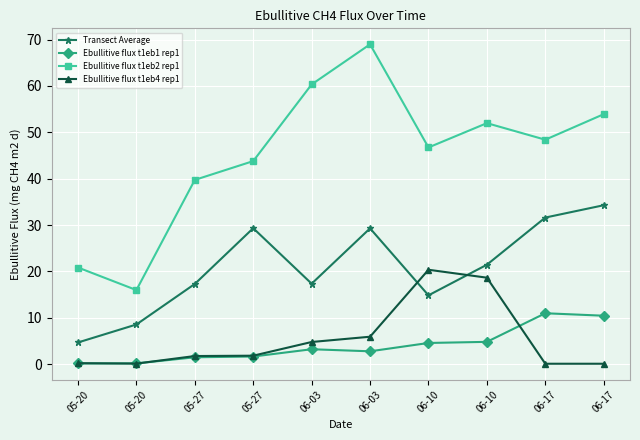

What are all the series names shown in the legend?

Transect Average, Ebullitive flux t1eb1 rep1, Ebullitive flux t1eb2 rep1, Ebullitive flux t1eb4 rep1